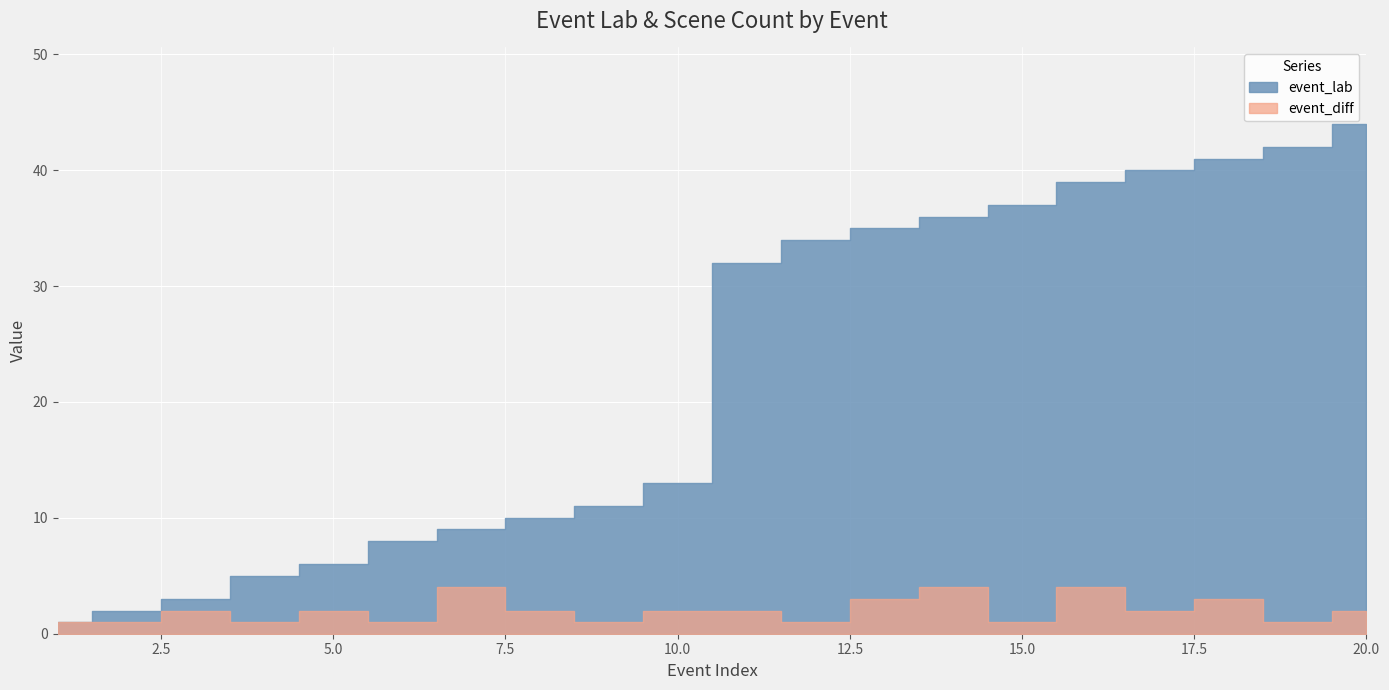

Which series has the largest total across all categories?

event_lab